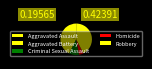

Rank the categories by value from lowest to highest.

Homicide, Criminal Sexual Assault, Aggravated Assault, Aggravated Battery, Robbery